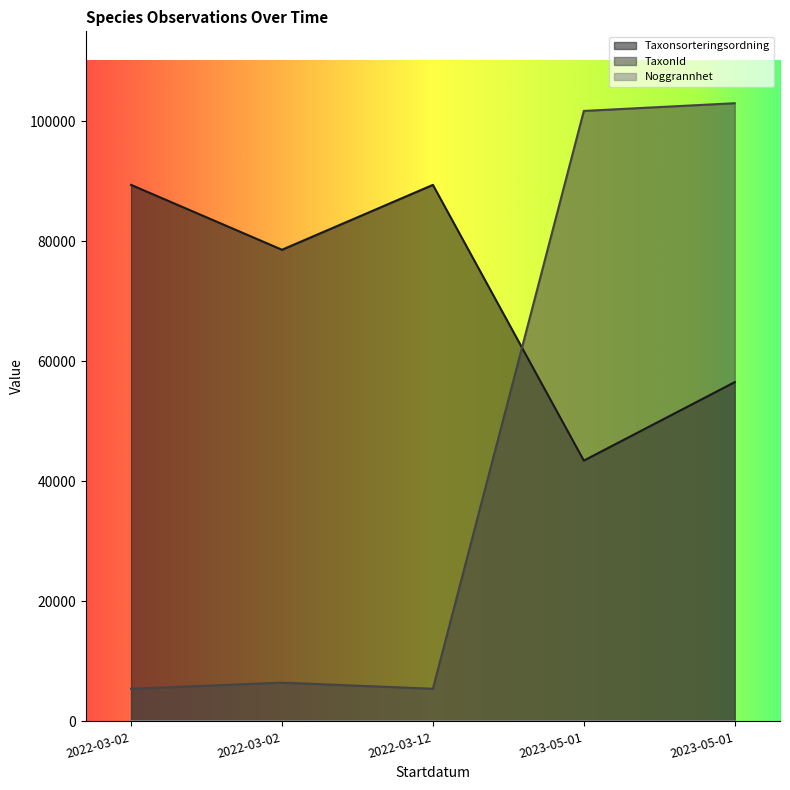

How many values in the Taxonsorteringsordning series exceed 78602?

2